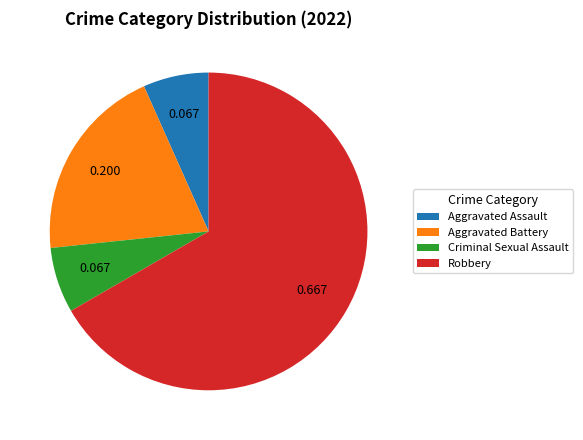

Is the sum of Aggravated Assault and Criminal Sexual Assault greater than half?

No